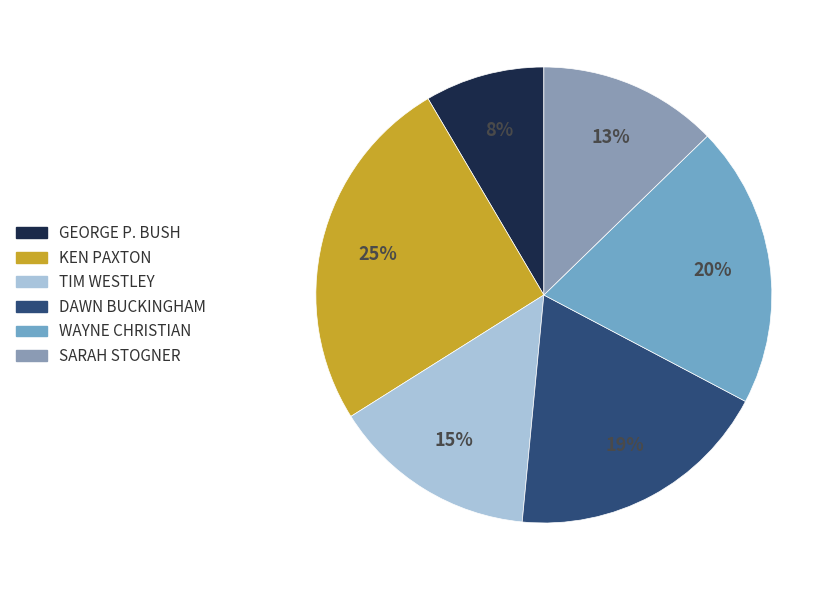

Combined, what portion of the pie is SARAH STOGNER and WAYNE CHRISTIAN?

32.7%